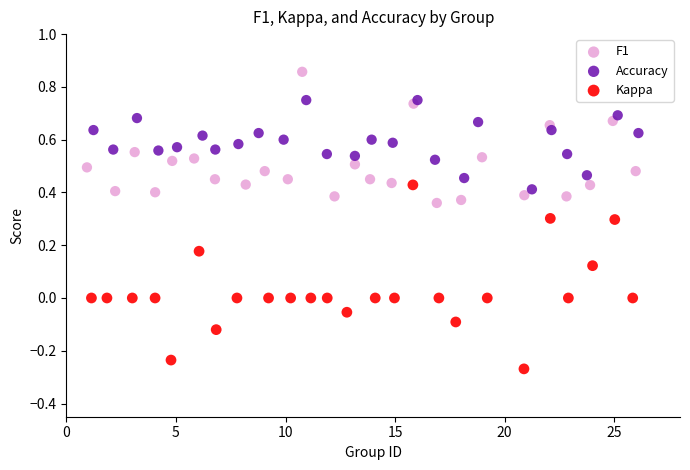

Which series contains the lowest Y value?

Kappa